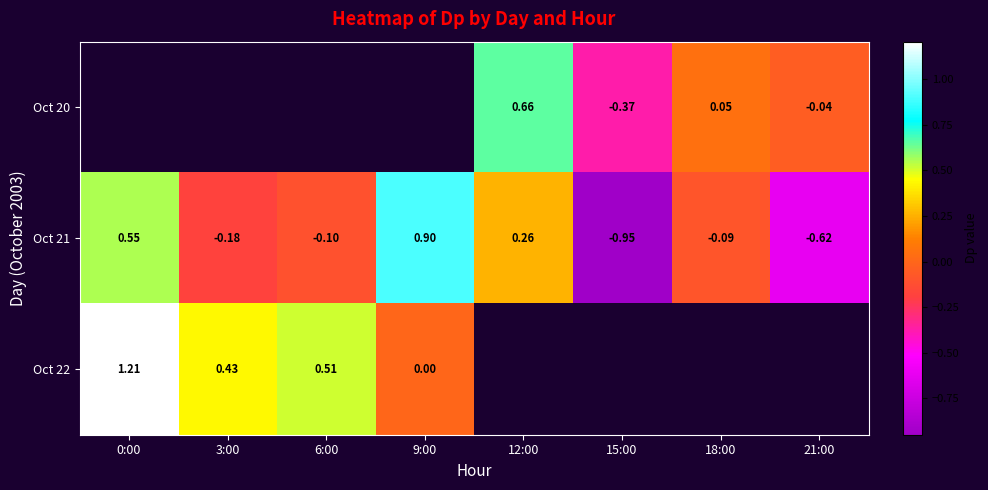

Is the value of Oct 22 at 9:00 greater than the value of Oct 21 at 3:00?

Yes